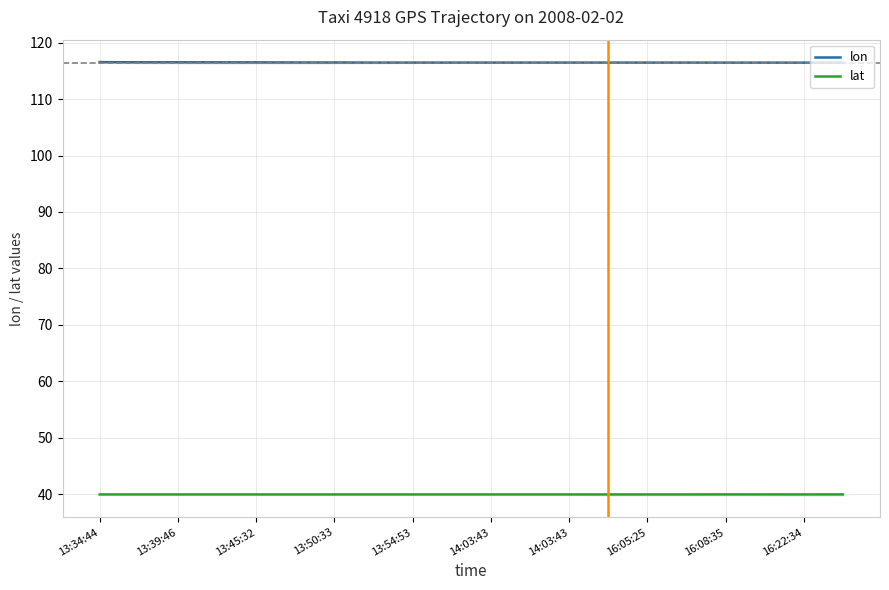

Which series changed the most between 16:22:34 and 13?

lat